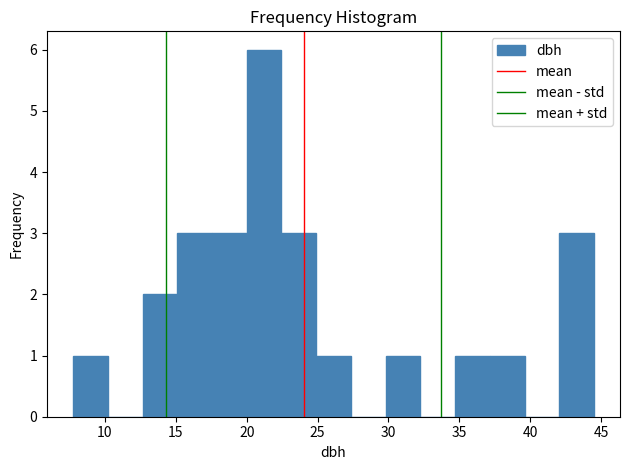

Which range on the x-axis has the tallest bar?

20.00 to 22.45